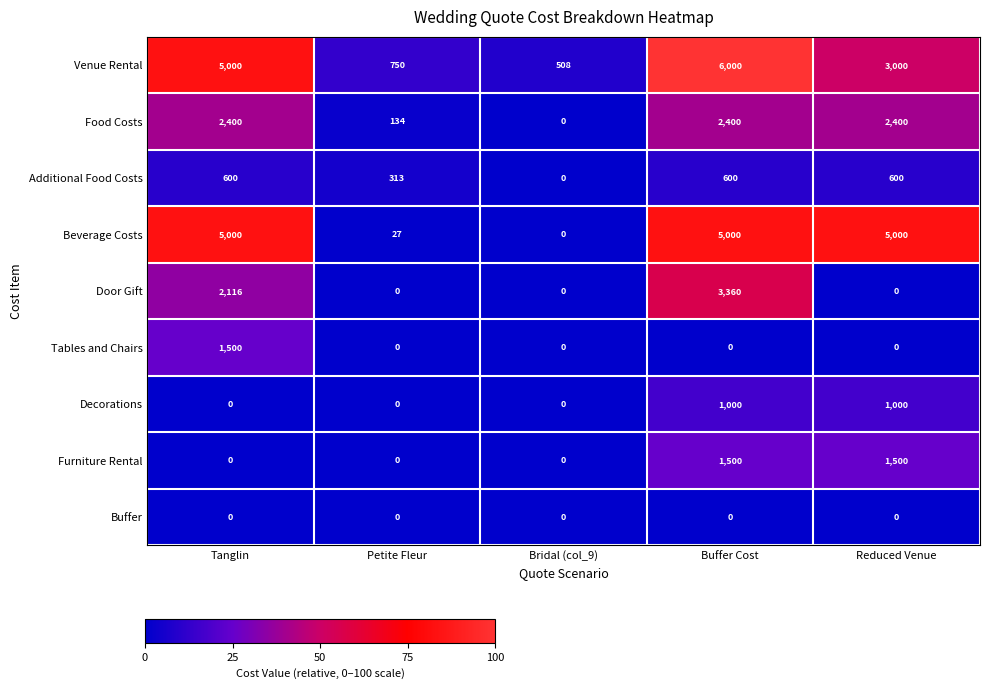

At which category is the sum across all series the highest?

Buffer Cost